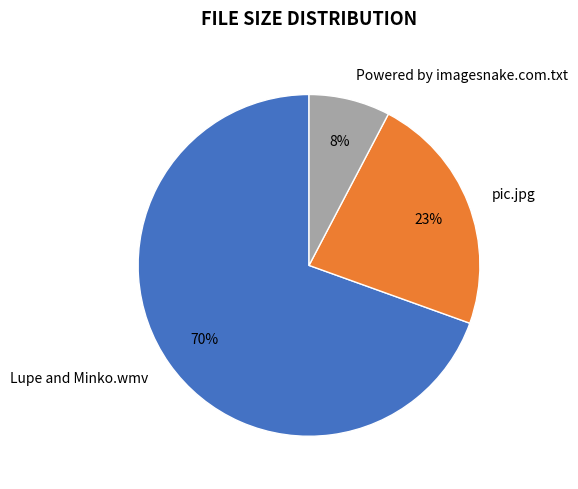

Between pic.jpg and Powered by imagesnake.com.txt, which is larger?

pic.jpg